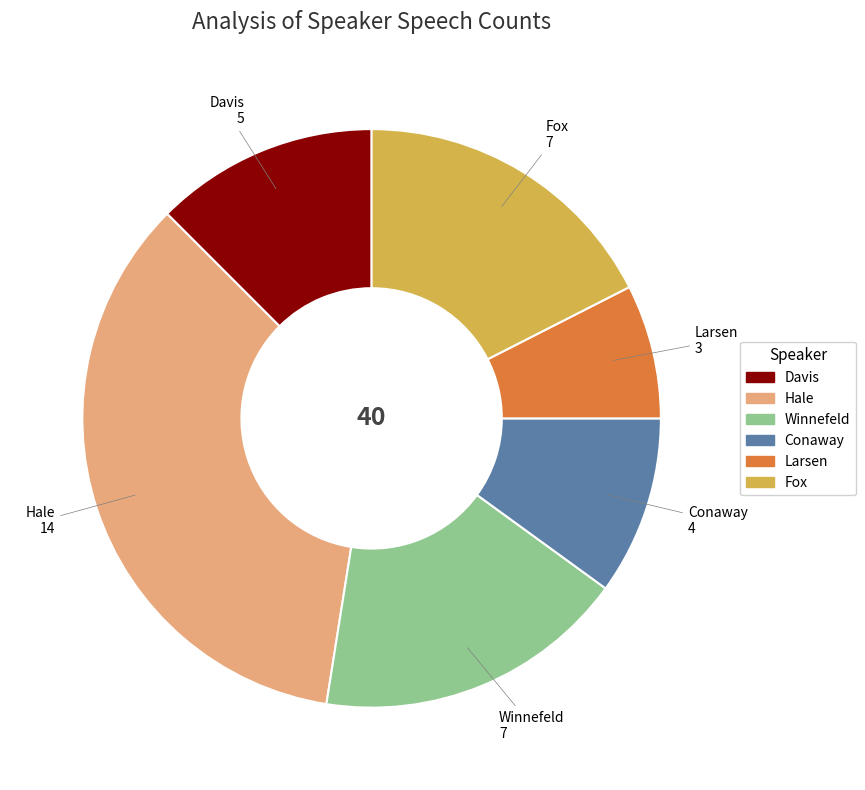

Which category has the smallest portion of the pie?

Larsen